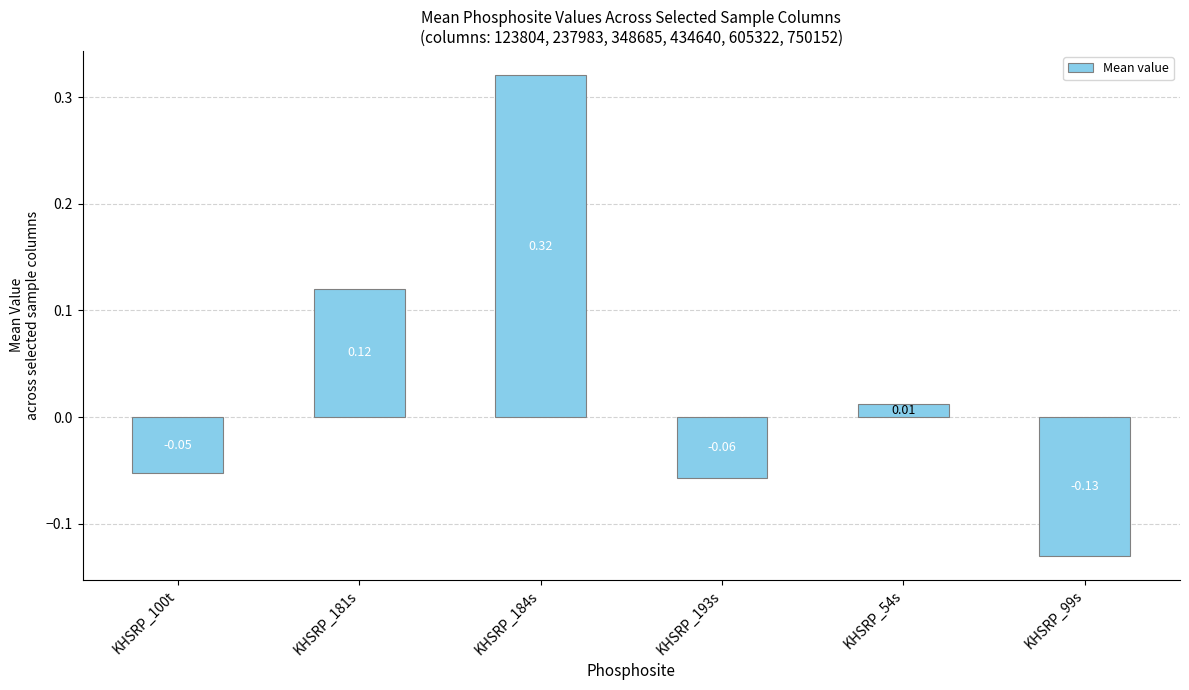

What is the difference between the maximum and minimum values?

0.5